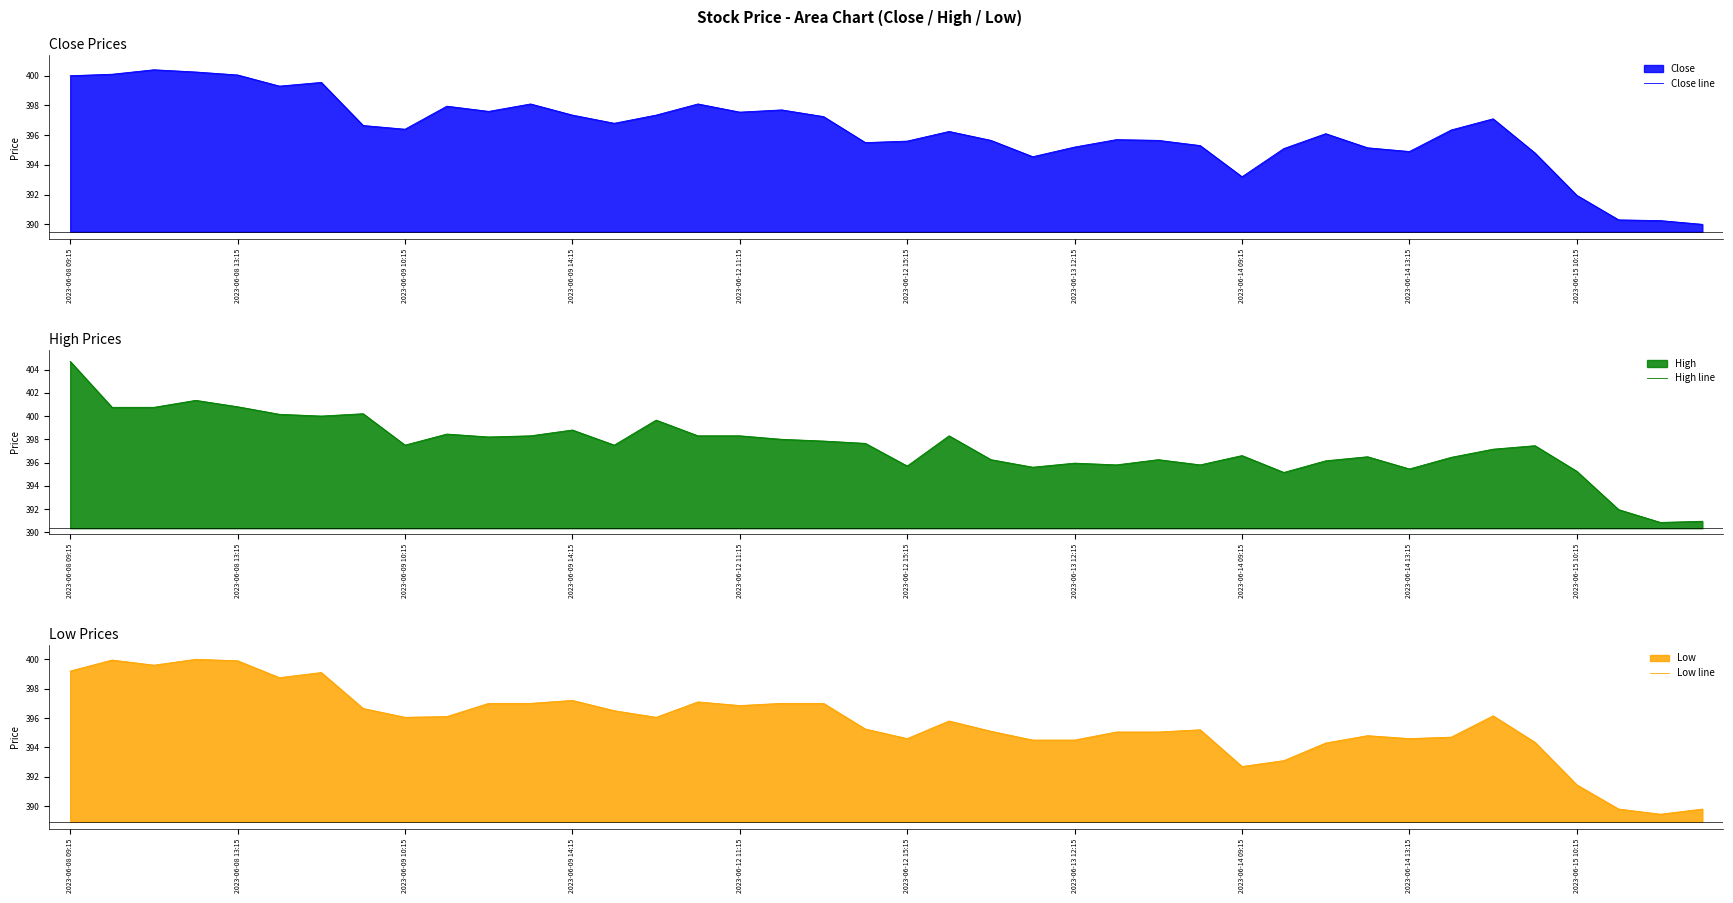

At how many categories does at least one series exceed 392?

37